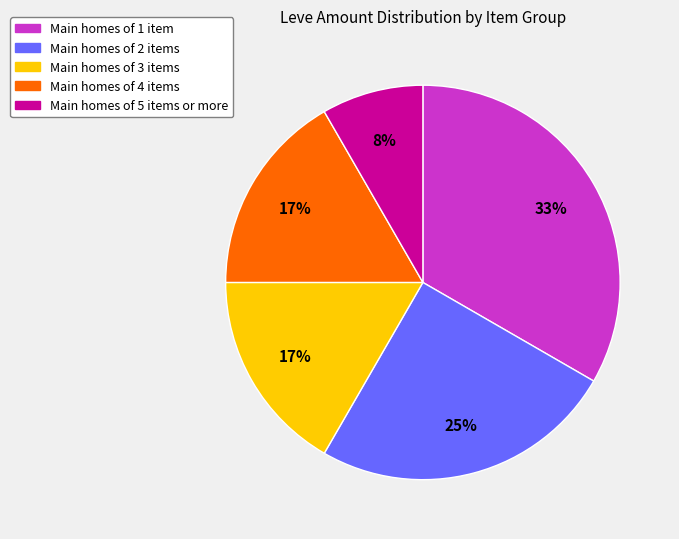

Is there any slice that represents more than half of the pie?

No